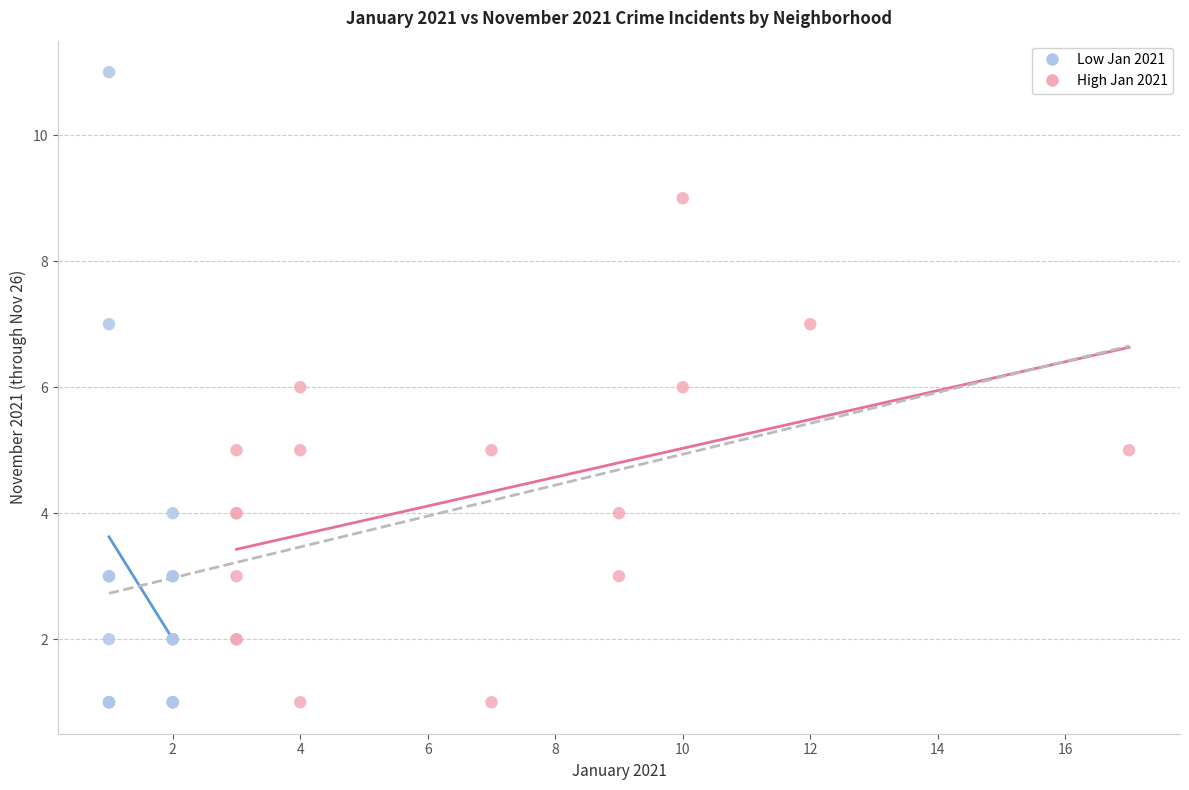

Which series has the largest Y range (max minus min)?

Low Jan 2021